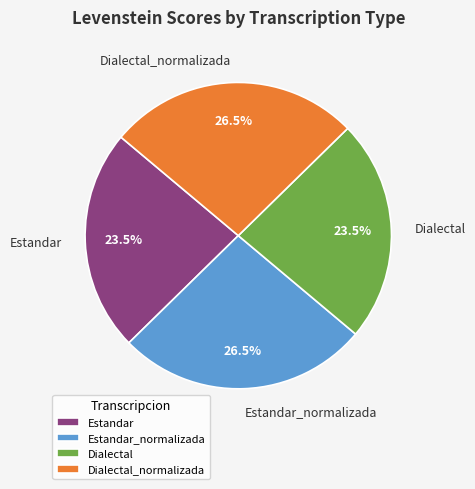

Is there any slice that represents more than half of the pie?

No